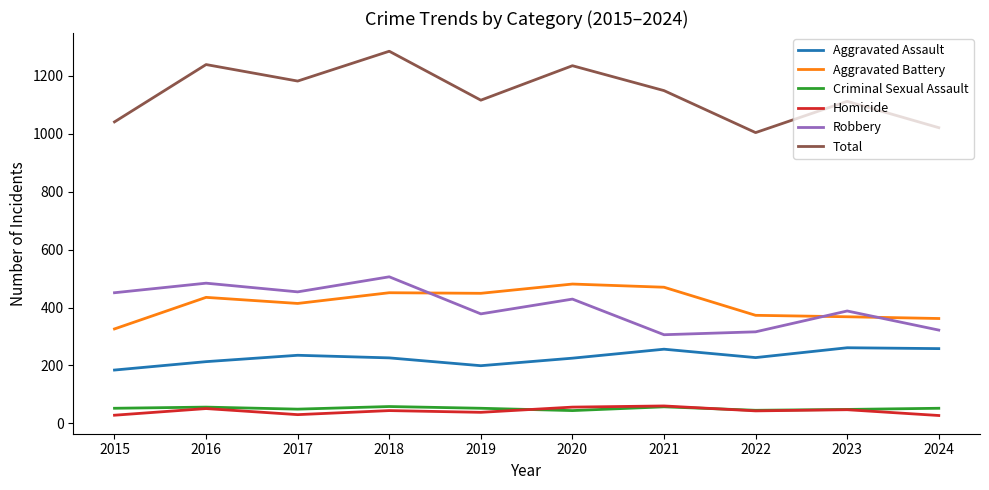

What is the total value across all series at 2022?

2008